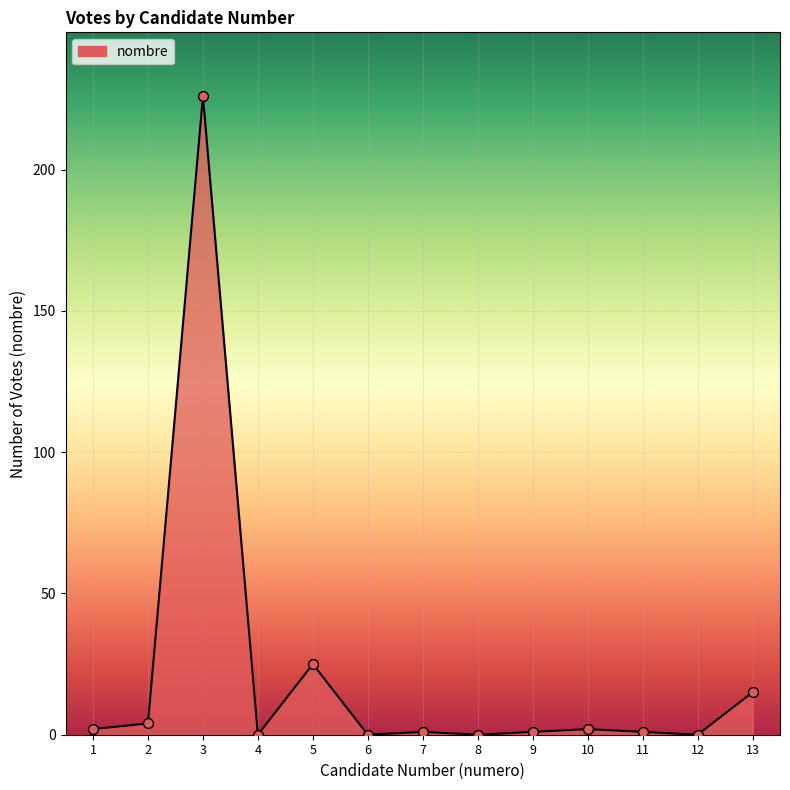

Between 12 and 2, which is larger?

2